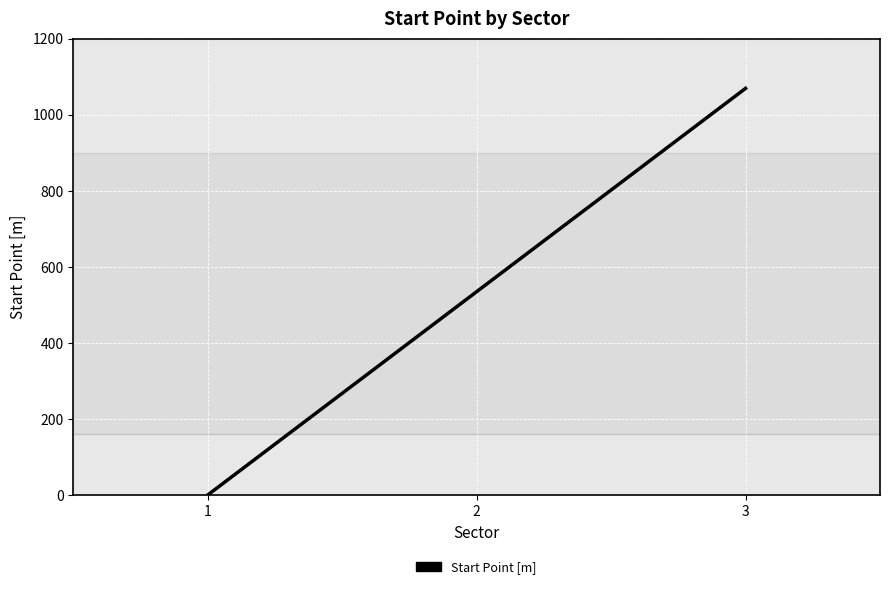

What is the change in value from 1 to 2?

+534.5